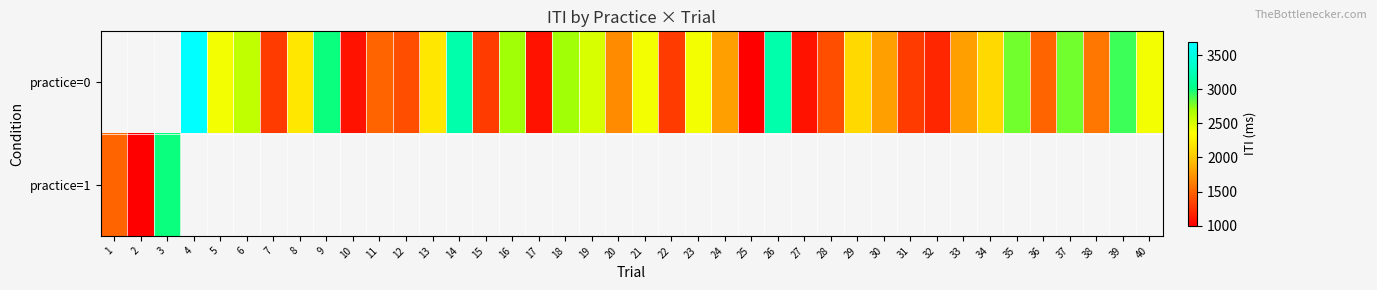

At which category does the chart reach its minimum across all series?

25